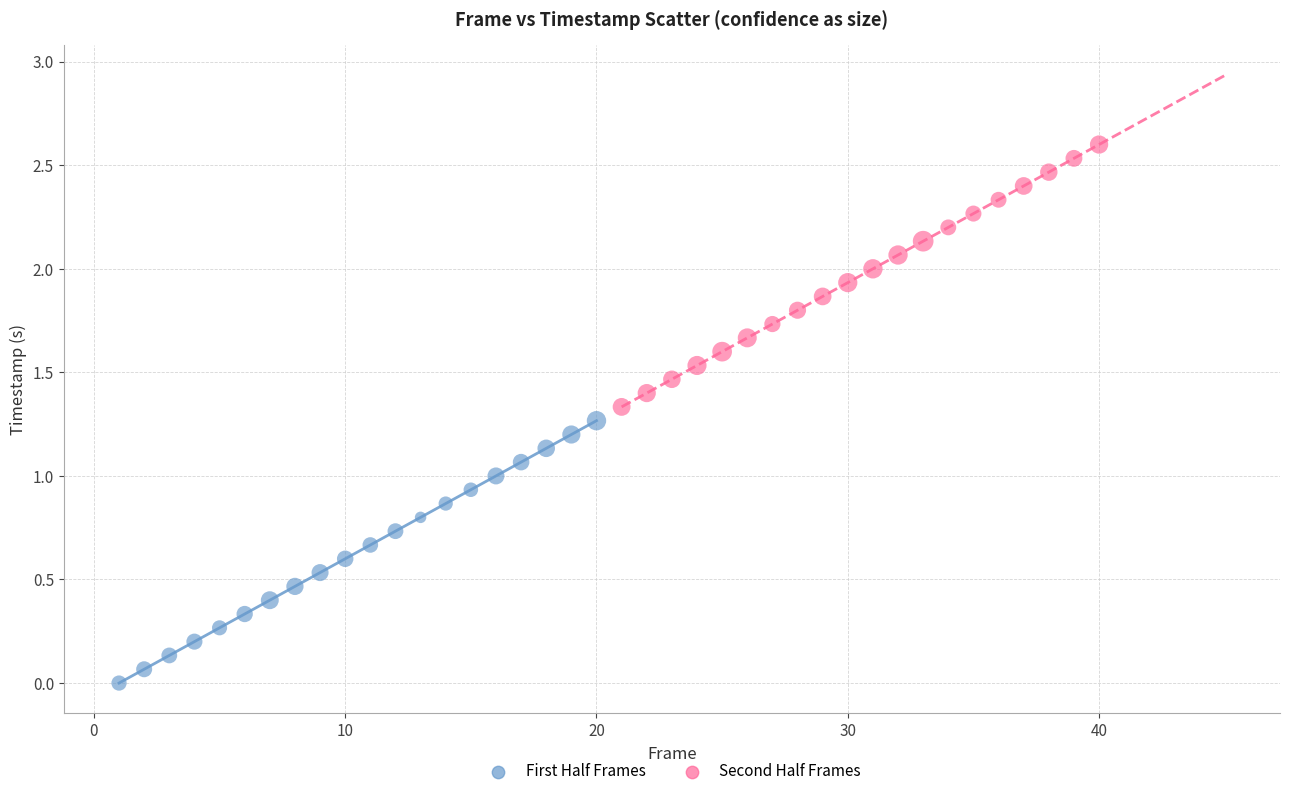

Which series reaches the maximum Y coordinate?

Second Half Frames